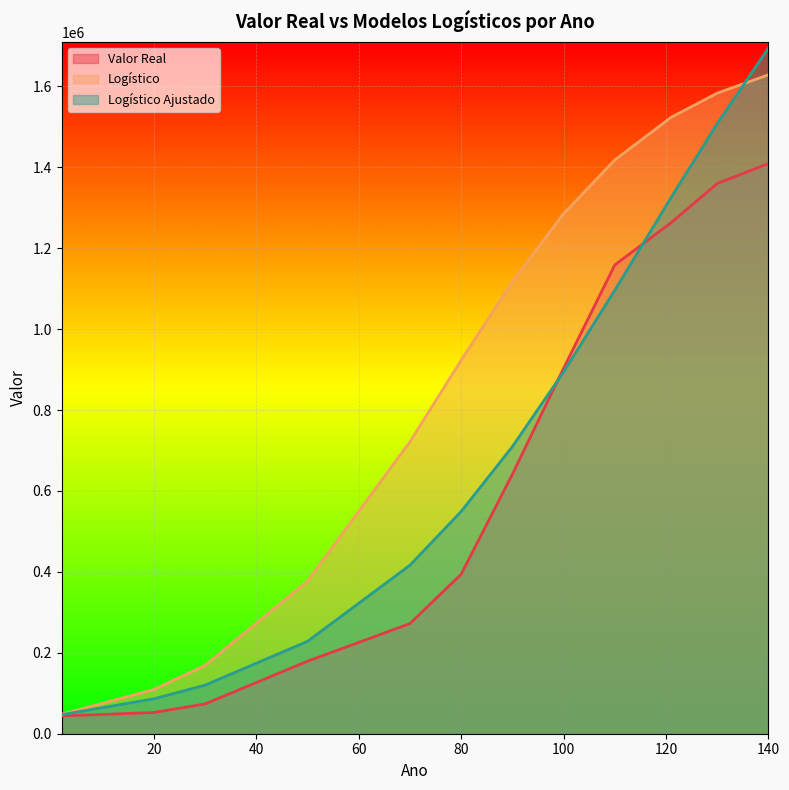

At how many categories does at least one series exceed 383421?

8